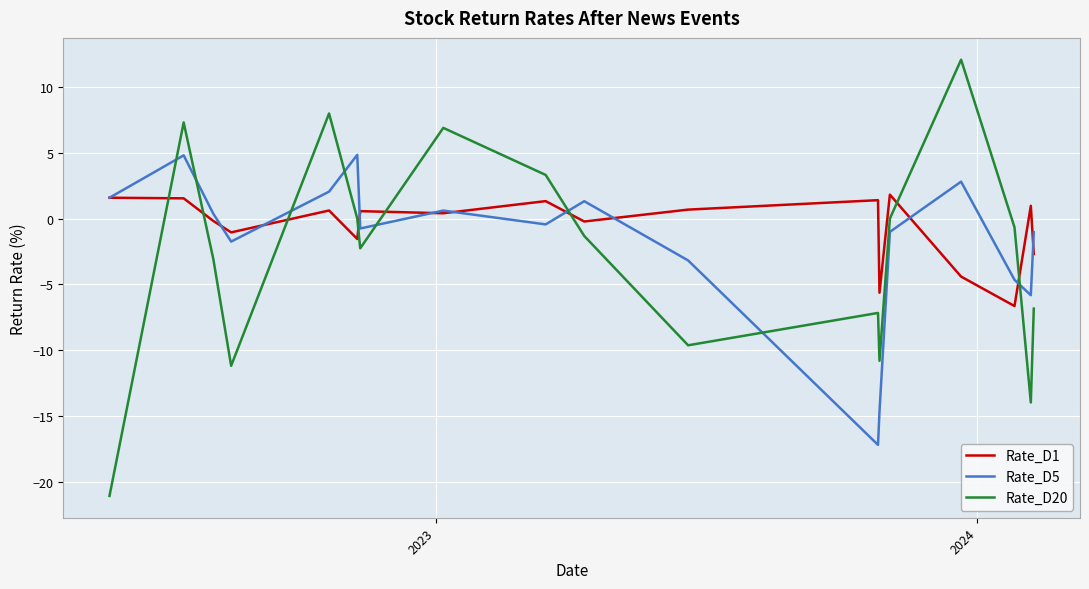

Reading left to right, transcribe all the data shown in this chart.

Rate_D1: 1.6	1.6	1.6	1.6	1.6	1.6	1.5	-0.2	-1.0	-1.0	0.6	-1.5	0.6	0.4	1.3	1.3	1.3	1.3	1.3	1.3	-0.2	-0.2	0.7	1.4	1.4	1.4	1.4	-5.6	-5.6	-5.6	1.8	-4.4	-4.4	-4.4	-4.4	-4.4	-4.4	-6.6	1.0	-2.7
Rate_D5: 1.6	1.6	1.6	1.6	1.6	1.6	4.8	0.4	-1.7	-1.7	2.0	4.8	-0.8	0.6	-0.4	-0.4	-0.4	-0.4	-0.4	-0.4	1.3	1.3	-3.2	-17.2	-17.2	-17.2	-17.2	-14.6	-14.6	-14.6	-1.0	2.8	2.8	2.8	2.8	2.8	2.8	-4.6	-5.8	-1.0
Rate_D20: -21.0	-21.0	-21.0	-21.0	-21.0	-21.0	7.3	-3.1	-11.2	-11.2	8.0	0.0	-2.3	6.9	3.3	3.3	3.3	3.3	3.3	3.3	-1.3	-1.3	-9.6	-7.2	-7.2	-7.2	-7.2	-10.8	-10.8	-10.8	0.0	12.1	12.1	12.1	12.1	12.1	12.1	-0.7	-14.0	-6.8